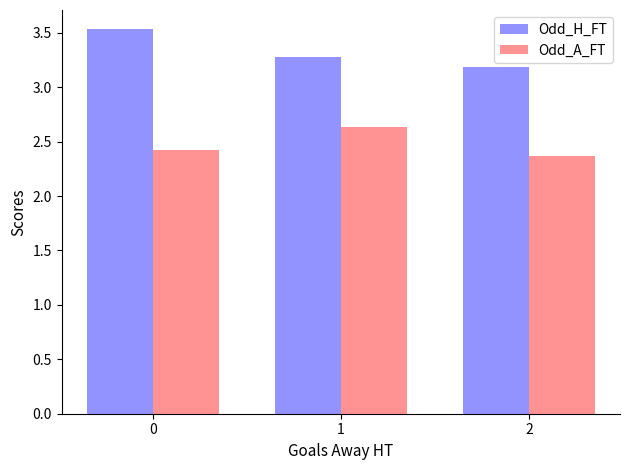

What is the difference between the highest and lowest values at 2?

0.8